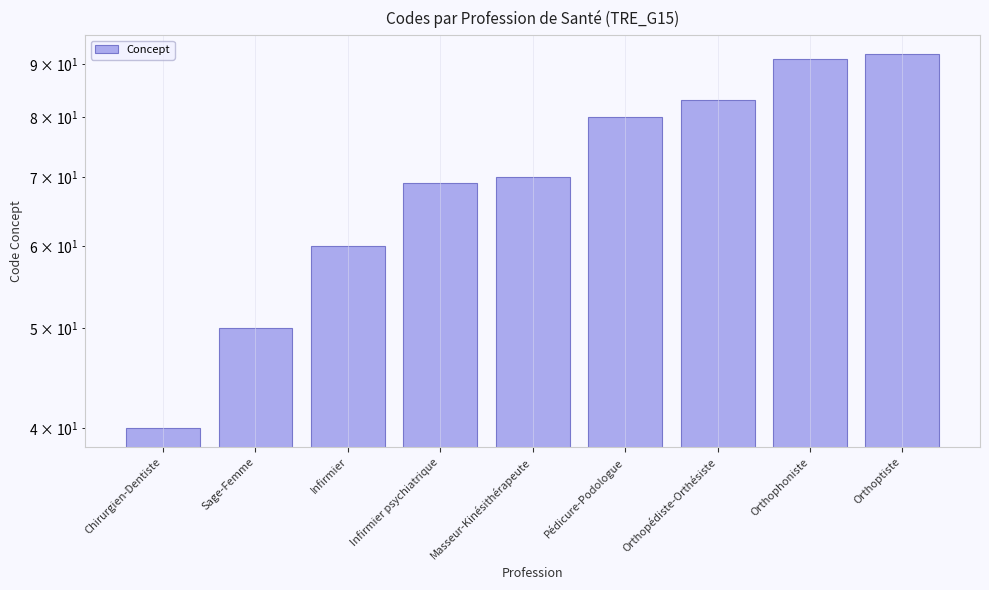

How many bars are there in total?

9